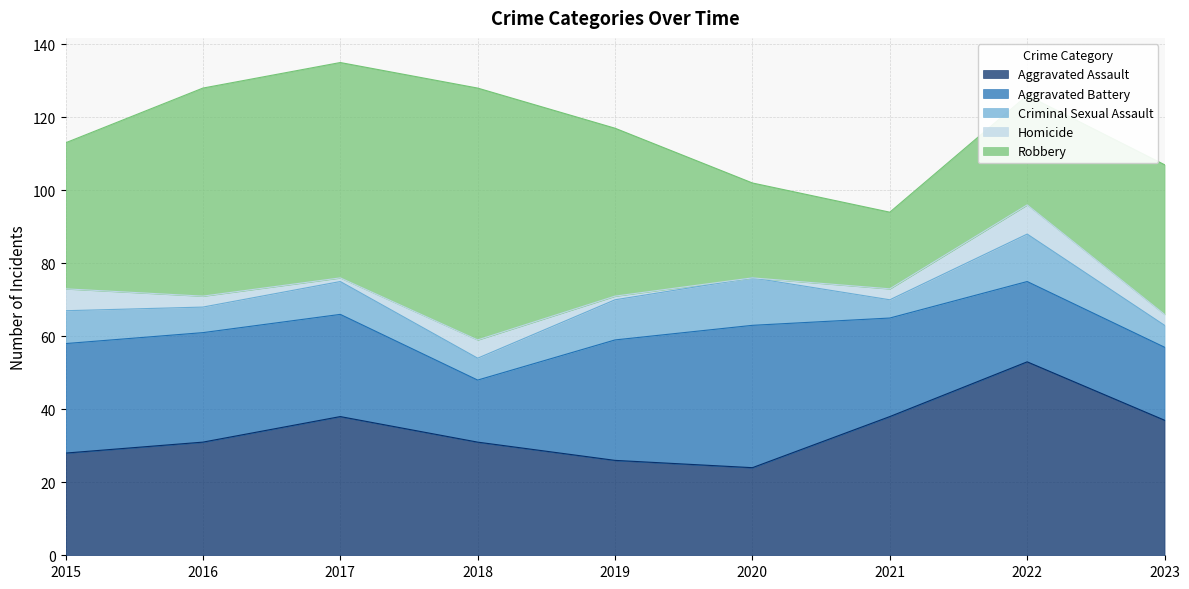

Rank the categories by Robbery value from lowest to highest.

2021, 2020, 2022, 2015, 2023, 2019, 2016, 2017, 2018